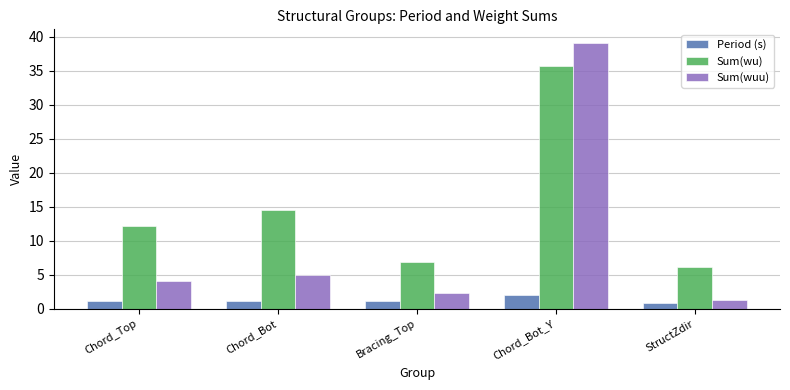

What is the label of the 4th bar from the left?

Chord_Bot_Y